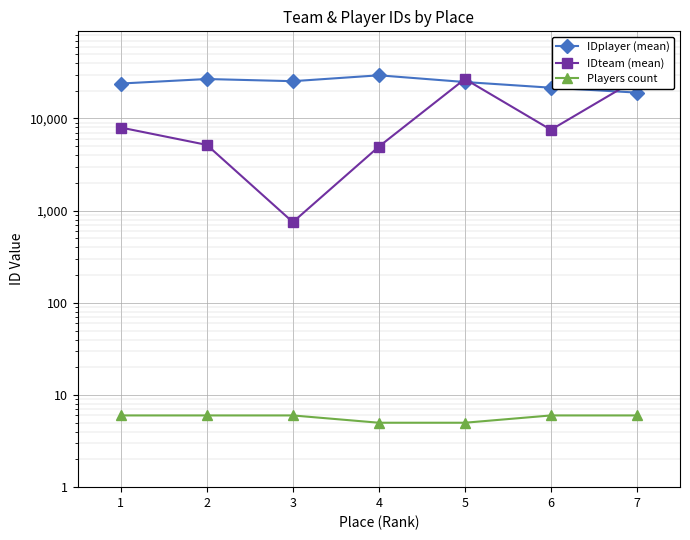

What is the difference between the highest and lowest values at 6?

21575.5